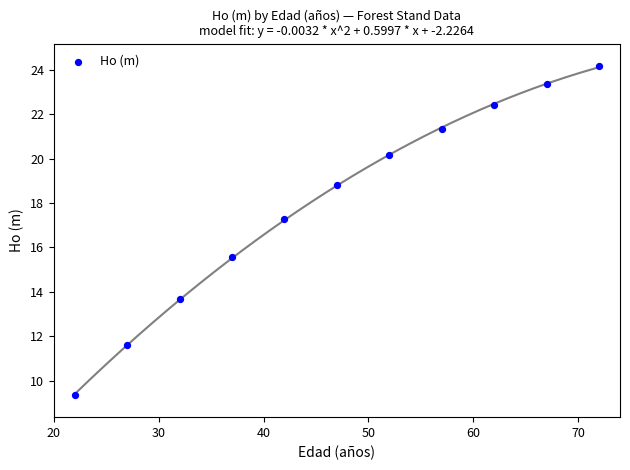

What Y value in the scatter plot is closest to 16?

15.6